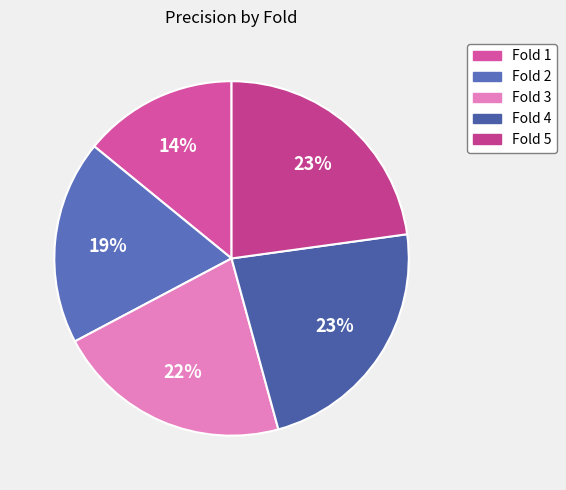

Combined, do Fold 2 and Fold 5 account for over 50%?

No